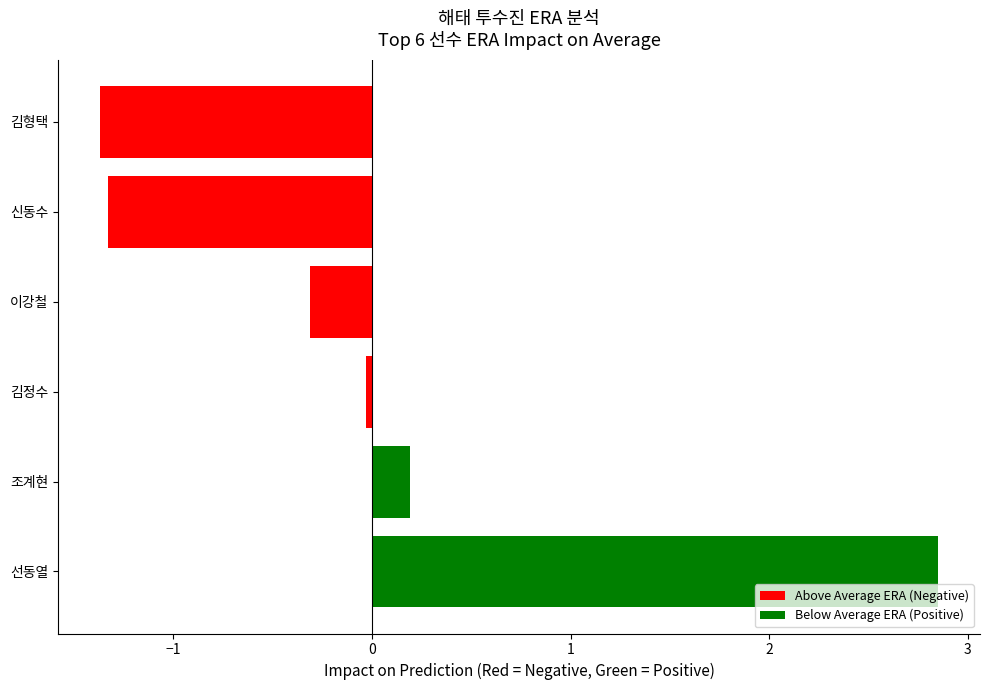

True or false: the data shows -1.4 at 김형택.

True